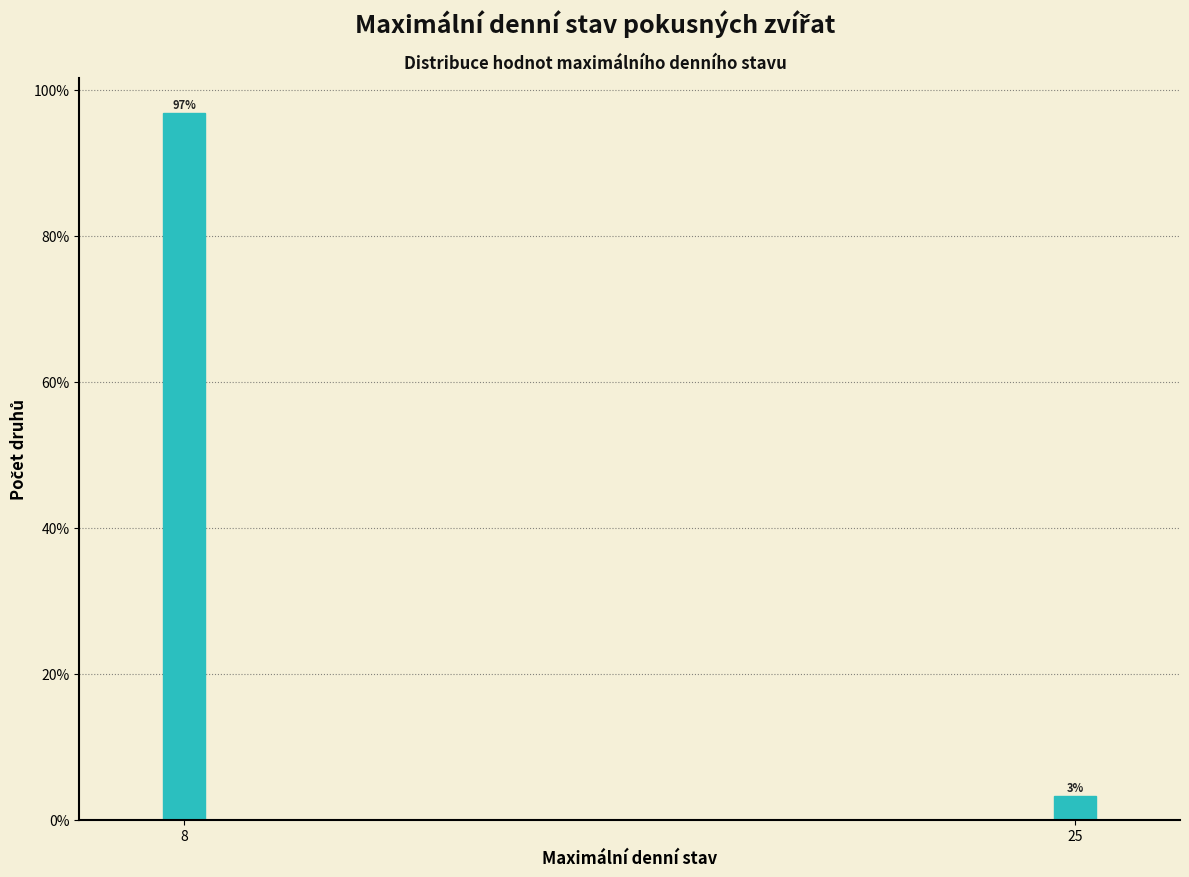

At which label does the data first exceed 96?

8